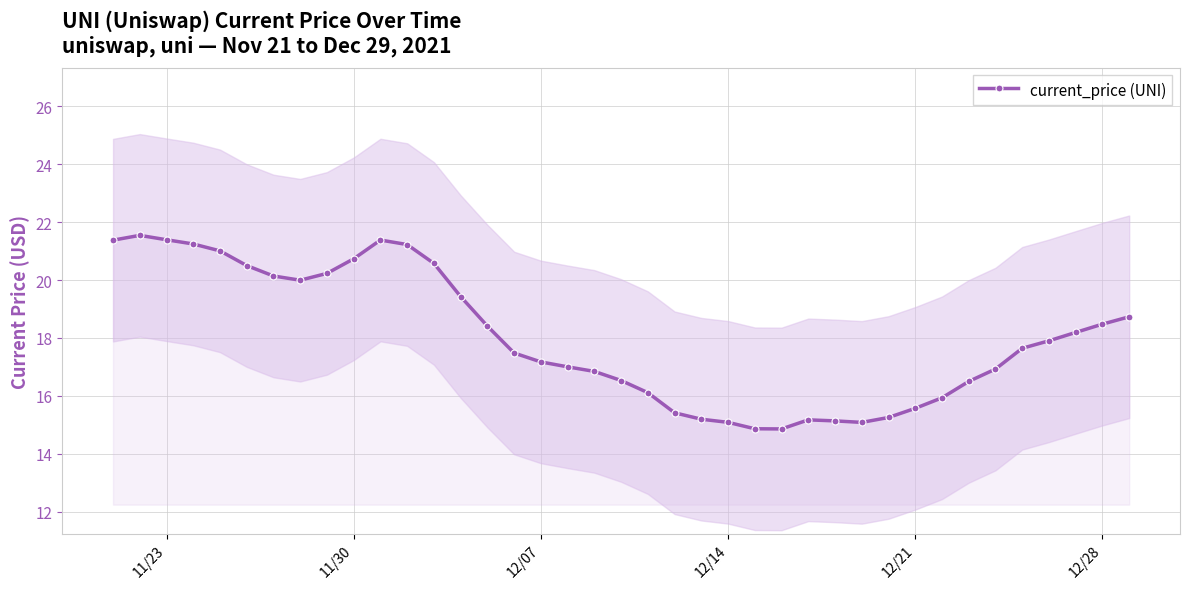

True or false: current_price (UNI) has a value of 15.6 at 12/21.

True